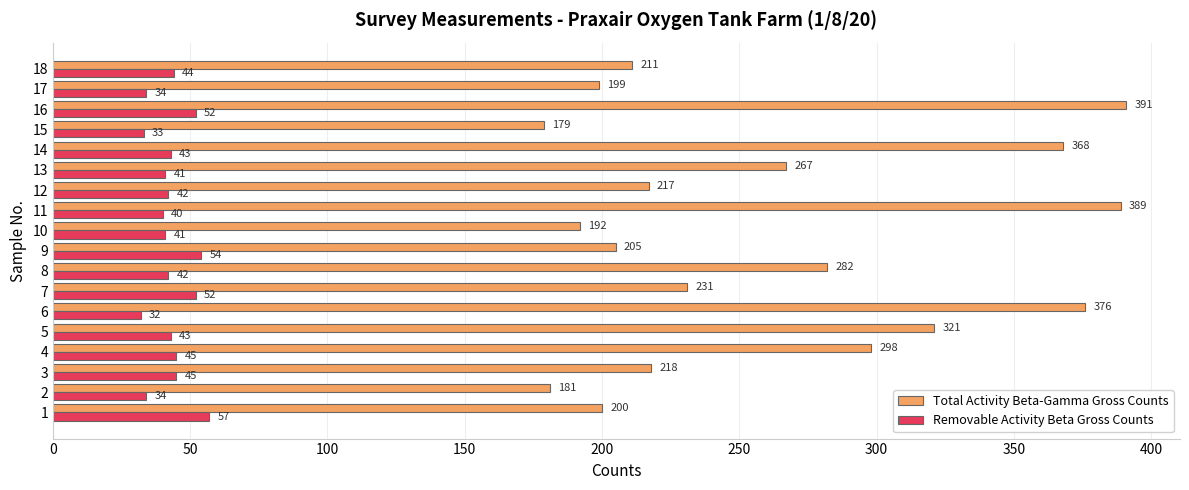

True or false: Total Activity Beta-Gamma Gross Counts has a value of 205 at 9.

True